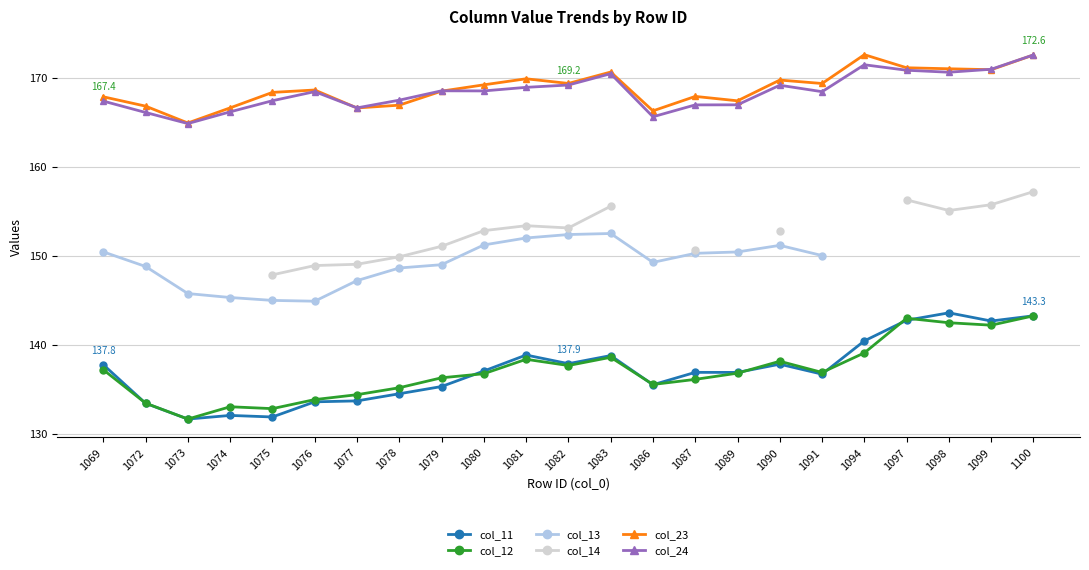

How many values in the col_11 series are below 136?

9